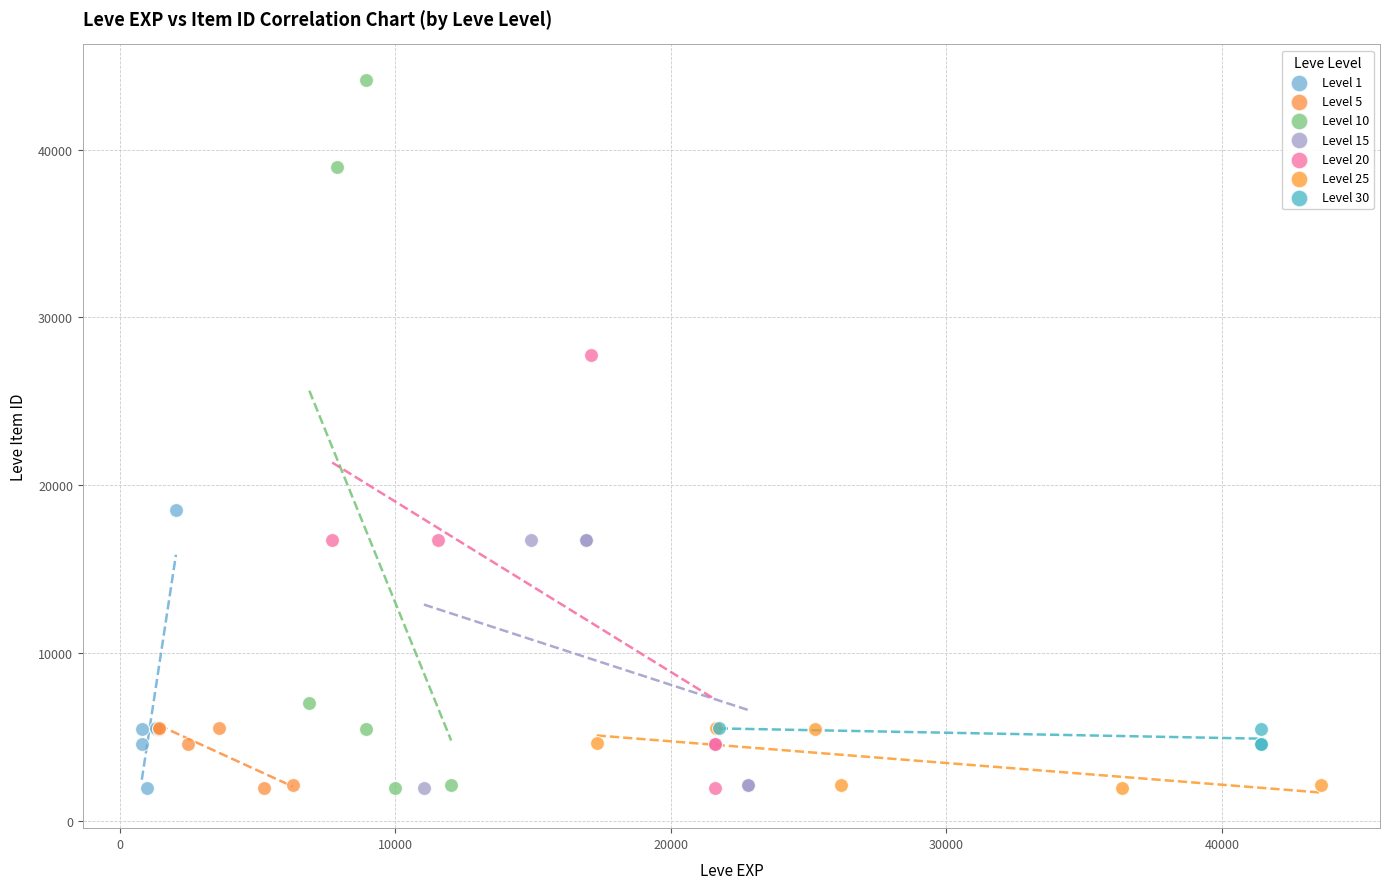

Which series reaches the maximum Y coordinate?

Level 10